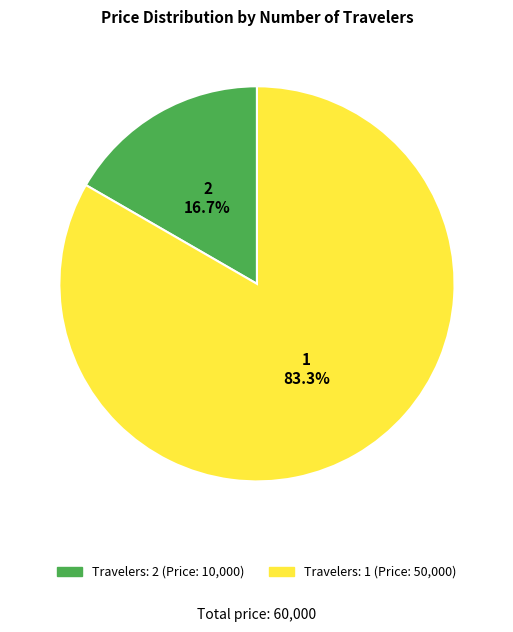

Is there a majority slice in this chart?

Yes